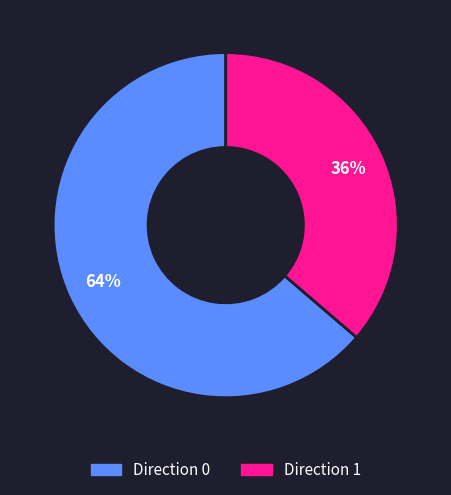

Is it true that Direction 0 is 71% of the pie?

False